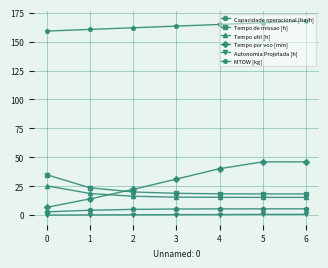

What value does the Tempo por voo [min] series have at 3?

31.2